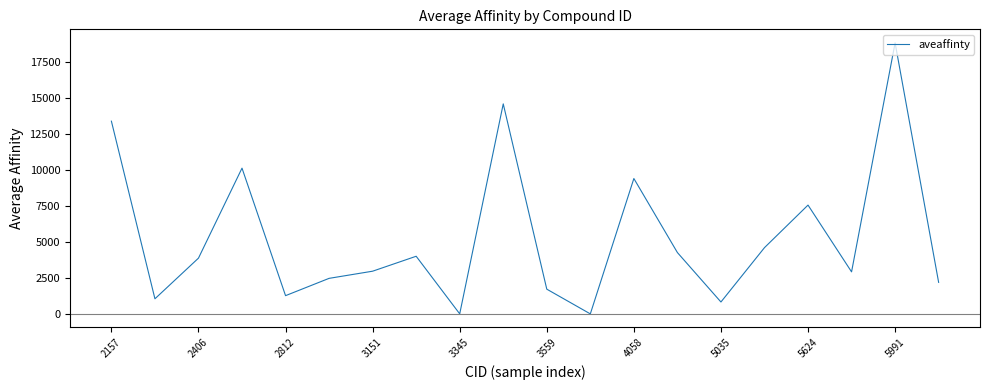

What is the difference between the maximum and minimum values?

18817.1